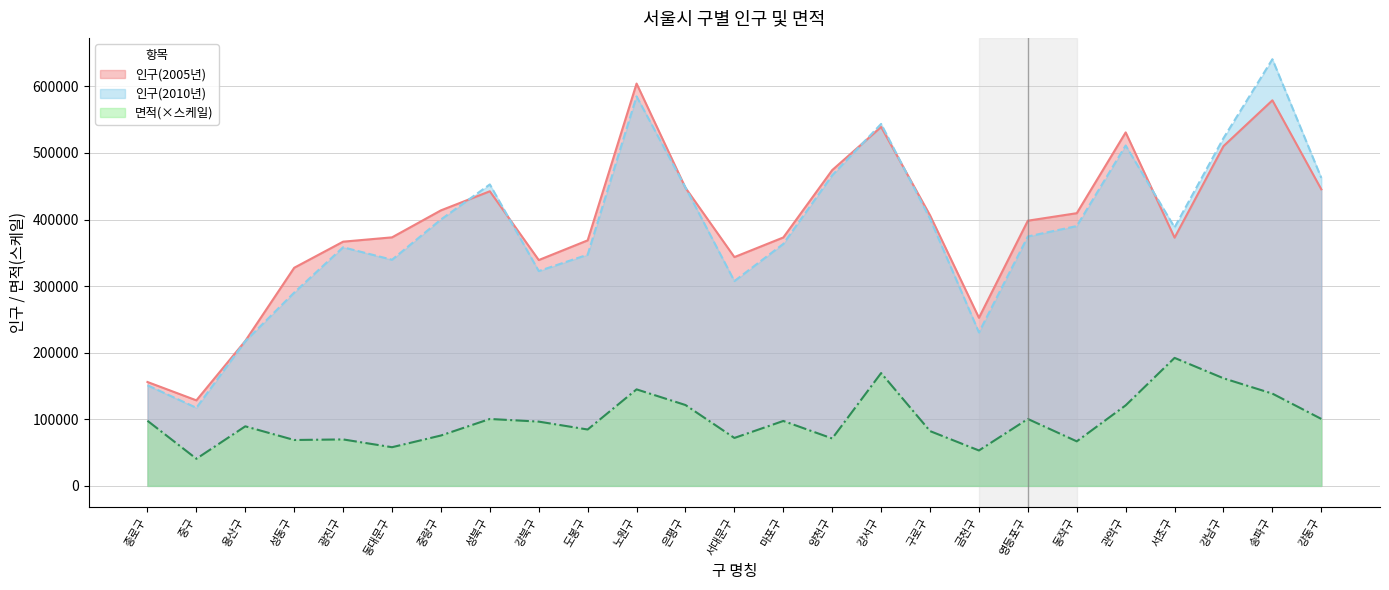

True or false: 면적 and 인구(2010년) intersect in this chart.

False